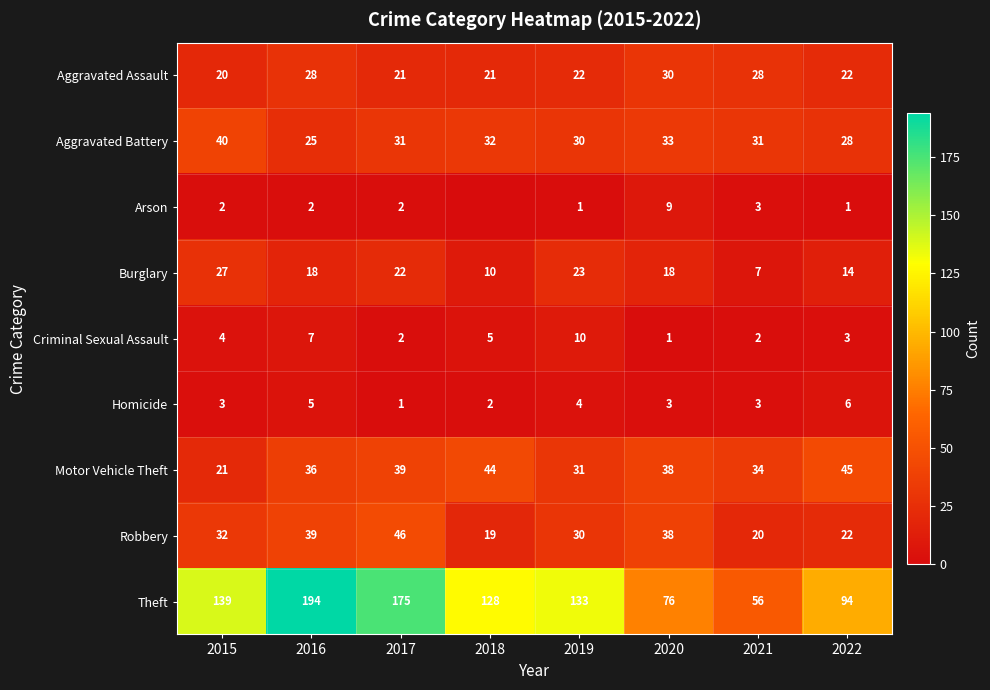

What is the highest value of the Criminal Sexual Assault series?

10